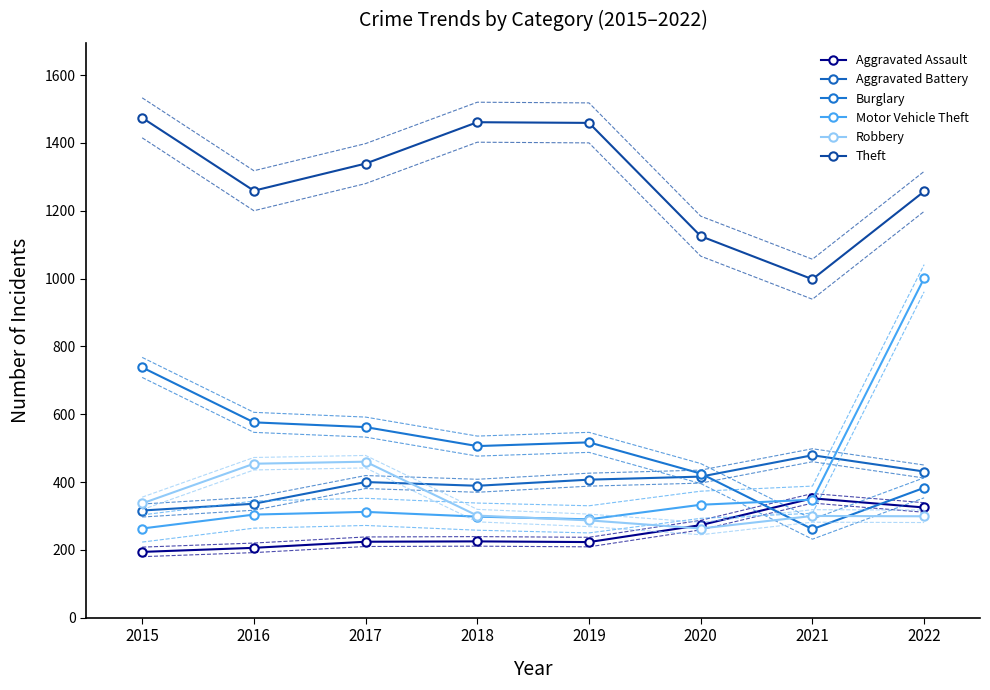

How many intersections are there between Burglary and Motor Vehicle Theft?

1